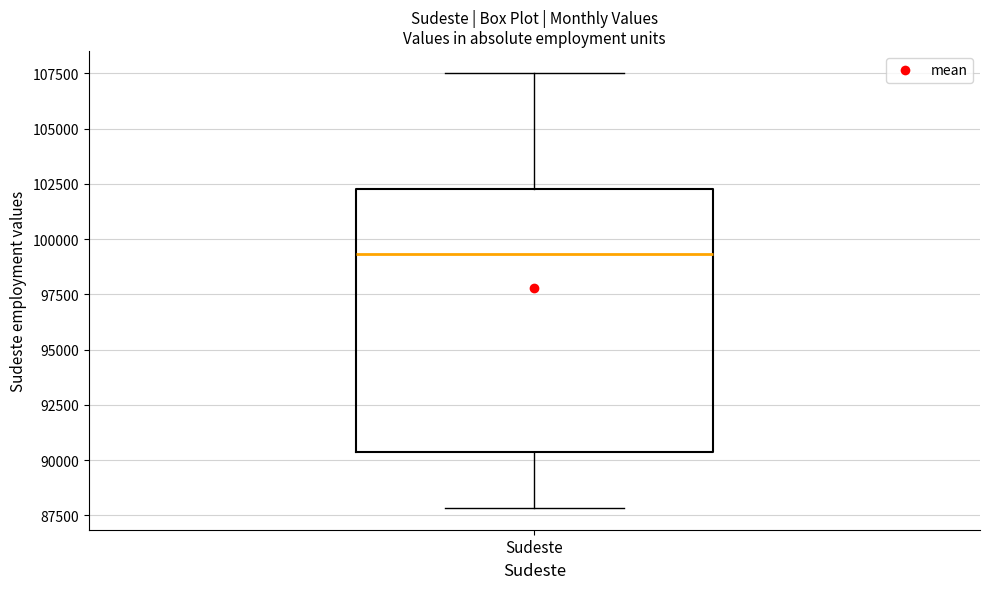

Where is the lower edge of the box for Sudeste on the y-axis? The values are not printed on the chart, so give them approximately, as read against the axis.

90500